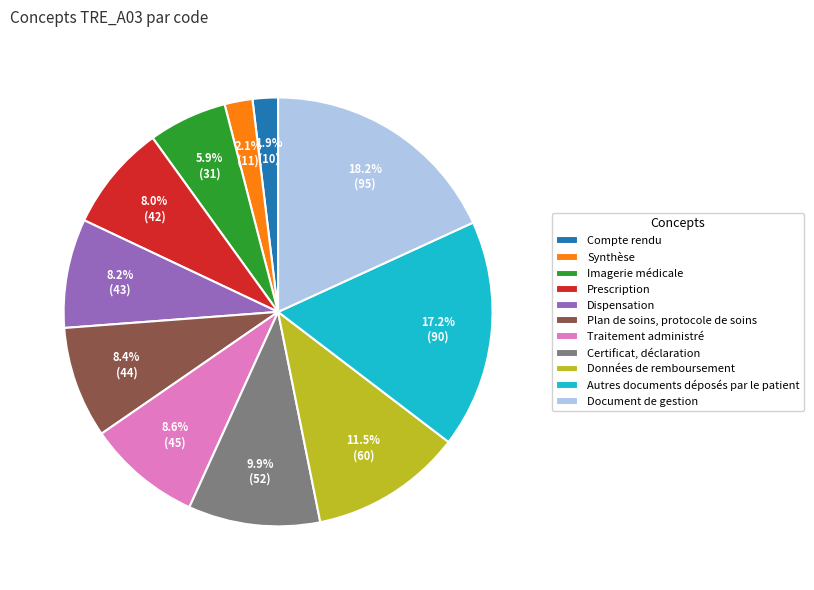

The Document de gestion slice represents 18% of the pie. True or false?

True